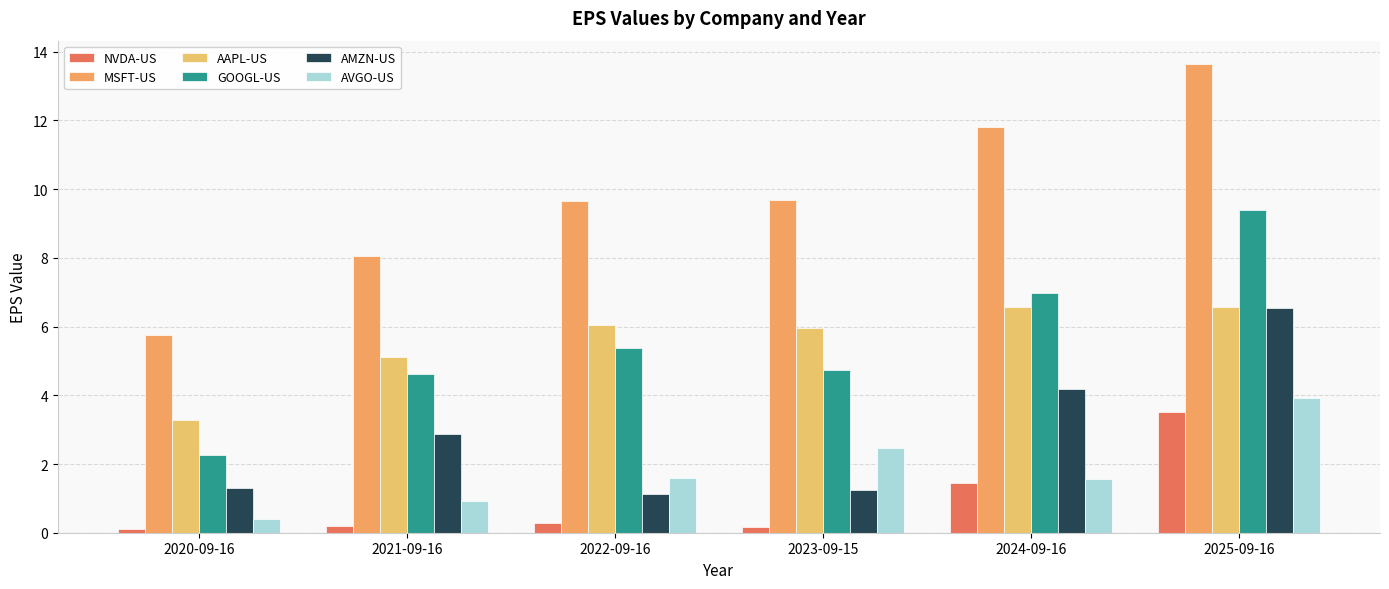

Rank the series at 2023-09-15 from lowest to highest value.

NVDA-US, AMZN-US, AVGO-US, GOOGL-US, AAPL-US, MSFT-US